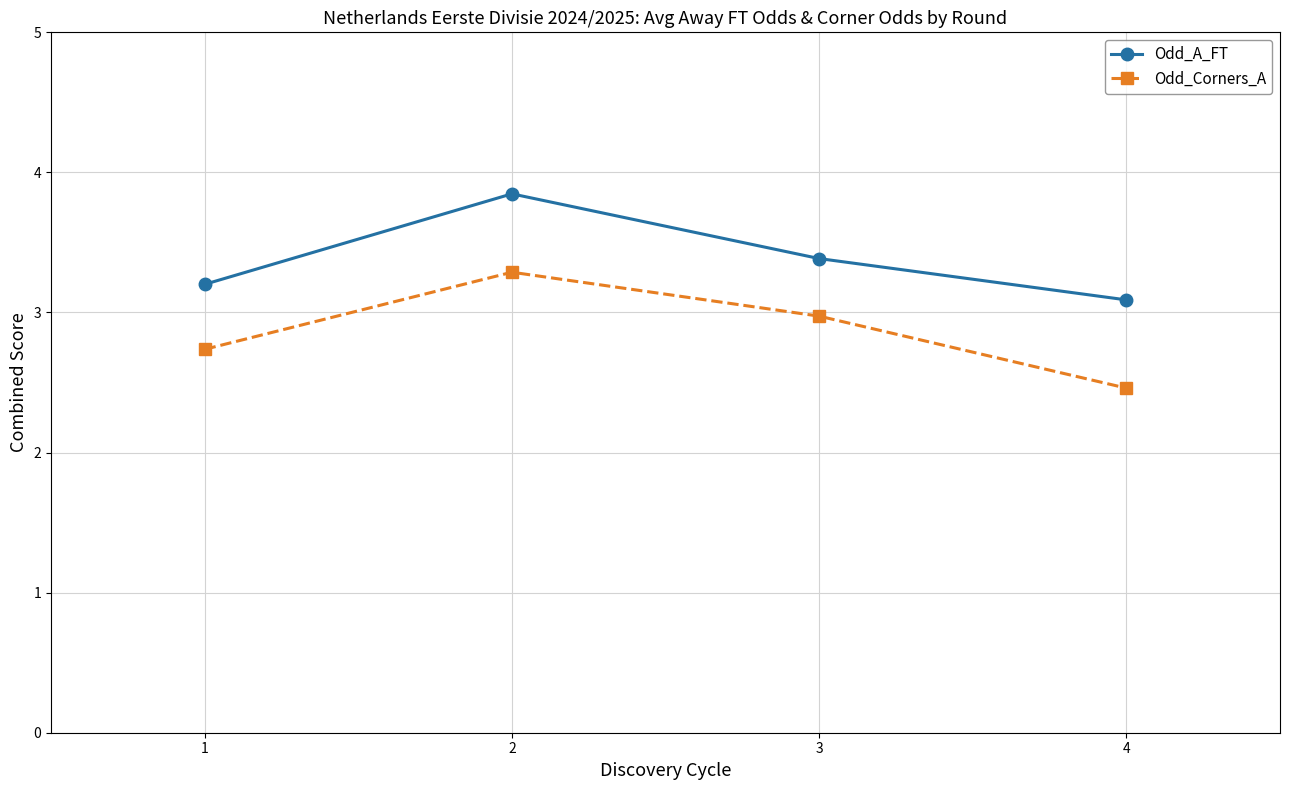

Reading right to left, what are all the values shown in this chart?

Odd_A_FT: 4=3.1	3=3.4	2=3.8	1=3.2
Odd_Corners_A: 4=2.5	3=3.0	2=3.3	1=2.7